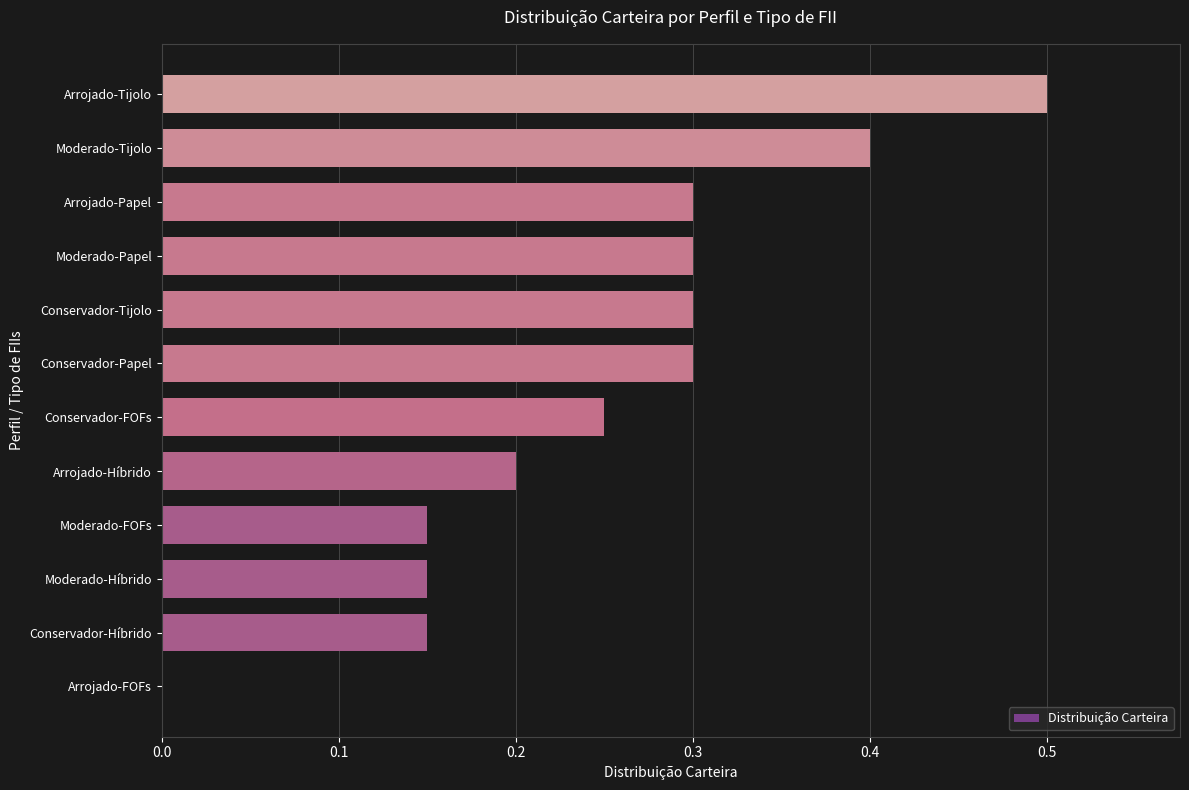

The chart shows a value of 0.3 at Arrojado-Papel. True or false?

True